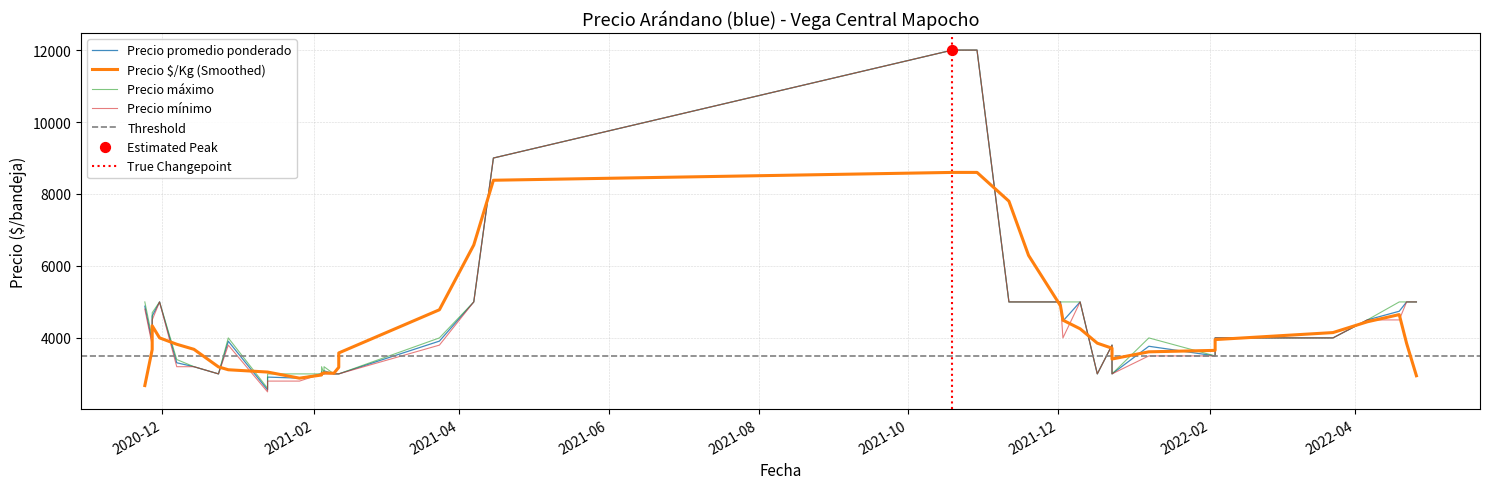

At which category is the sum across all series the highest?

2021-10-19